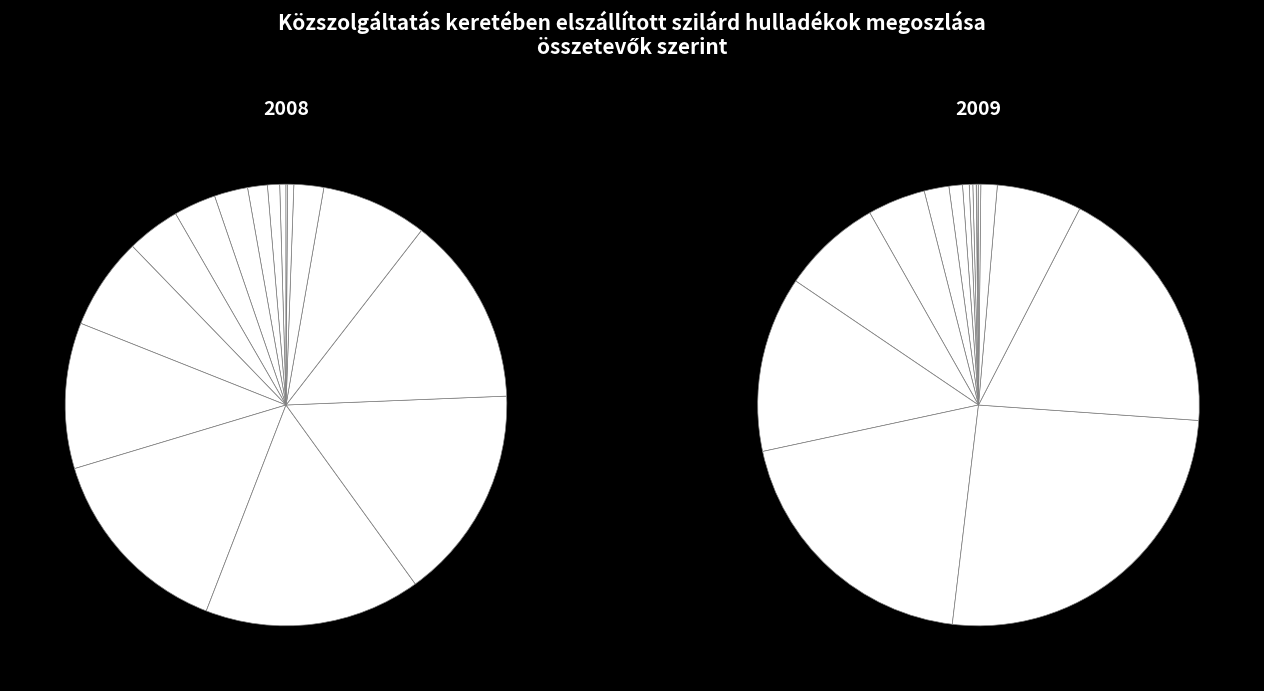

Is there a majority slice in this chart?

No